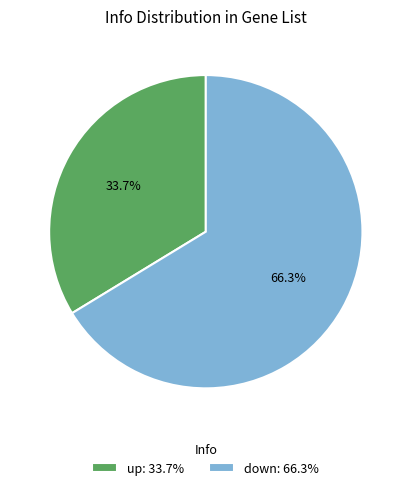

What is the ratio of the value at down to the value at up?

2.0